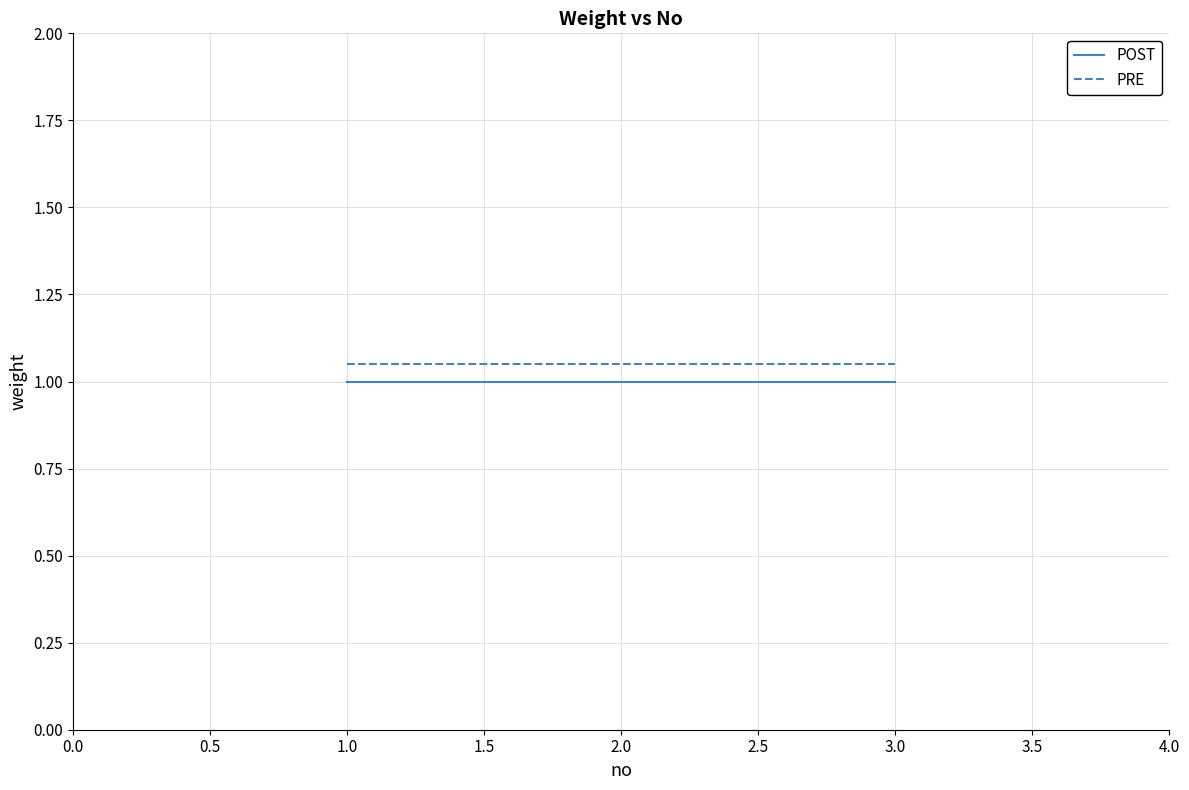

Read the POST value at 2.0.

1.0